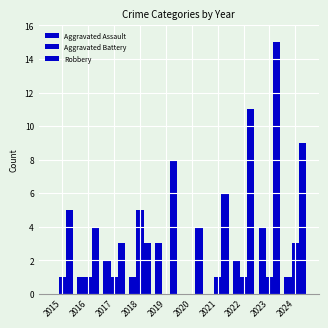

What is the value of the Robbery bar at the 6th from the left?

4